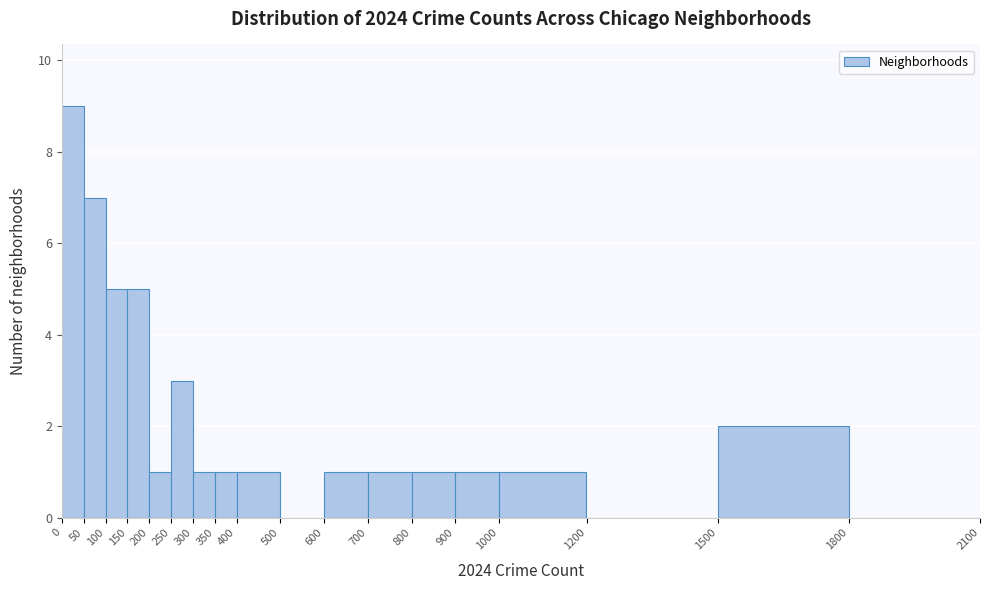

Reading left to right, list every bar in this chart as the range it spans on the x-axis followed by its height. The values are not printed on the chart, so give them approximately, as read against the axis.

0 to 50: 9
50 to 100: 7
100 to 150: 5
150 to 200: 5
200 to 250: 1
250 to 300: 3
300 to 350: 1
350 to 400: 1
400 to 500: 1
500 to 600: 0
600 to 700: 1
700 to 800: 1
800 to 900: 1
900 to 1000: 1
1000 to 1200: 1
1200 to 1500: 0
1500 to 1800: 2
1800 to 2100: 0